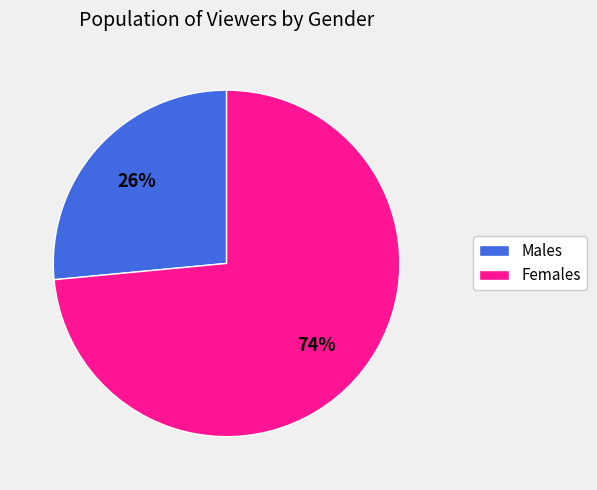

To the nearest percent, what is the average slice percentage?

50%